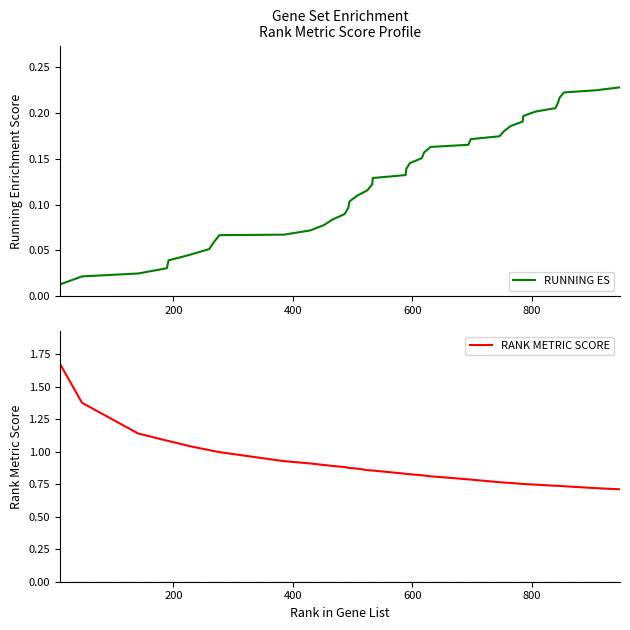

How many lines are shown in the chart?

2